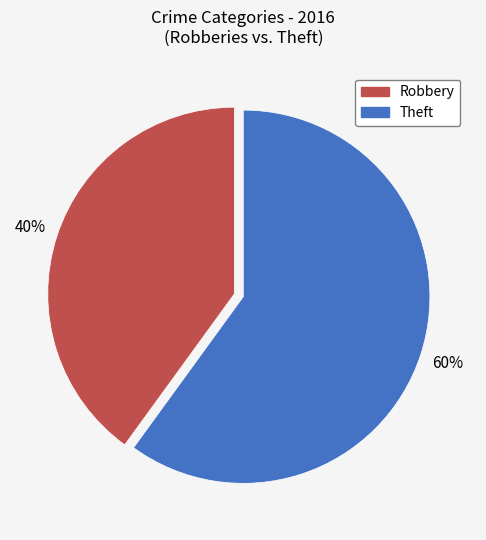

The Theft slice represents 74% of the pie. True or false?

False